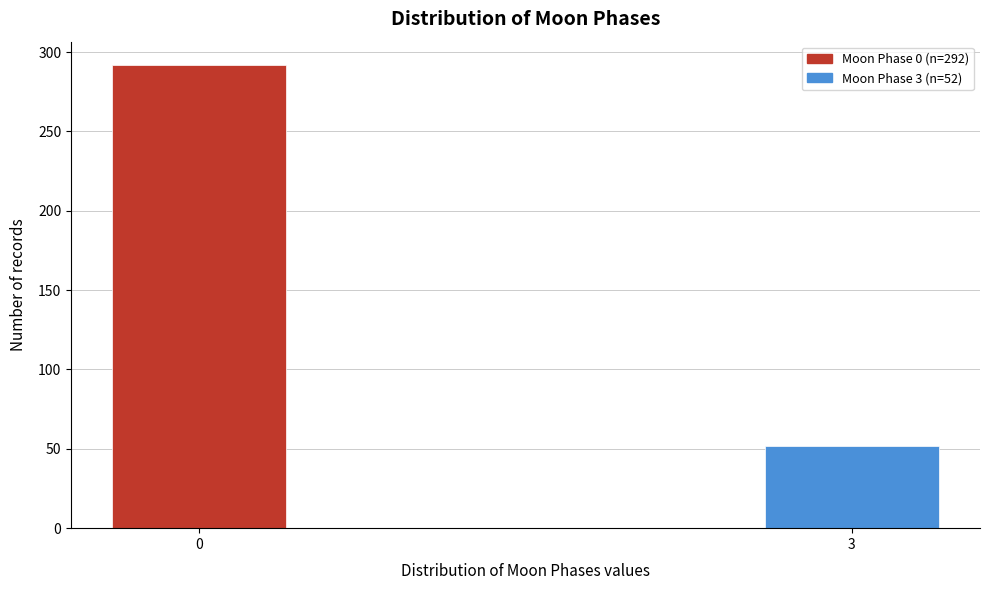

Reading left to right, list all the values displayed in this chart.

292	52